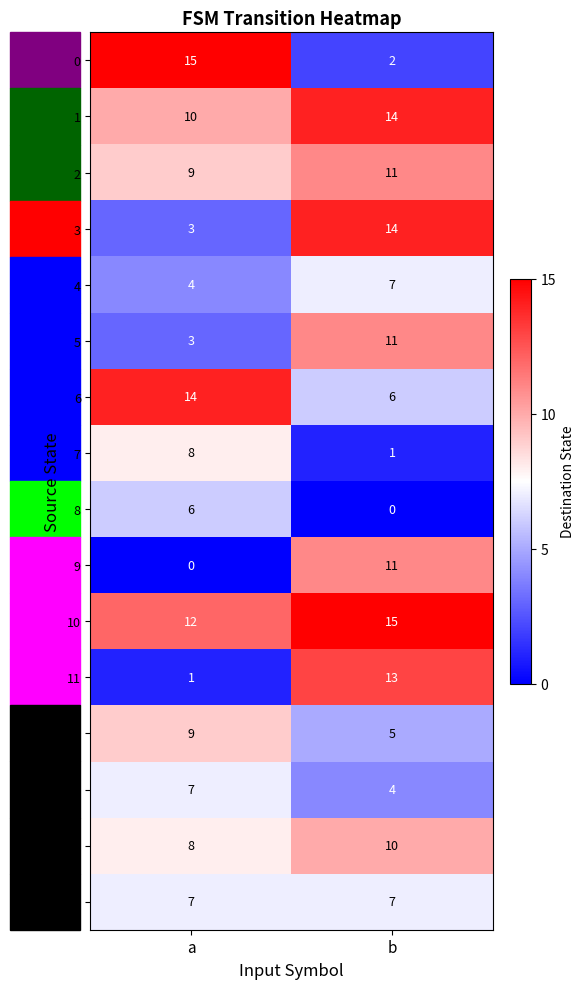

At which label does 12 reach its minimum?

b